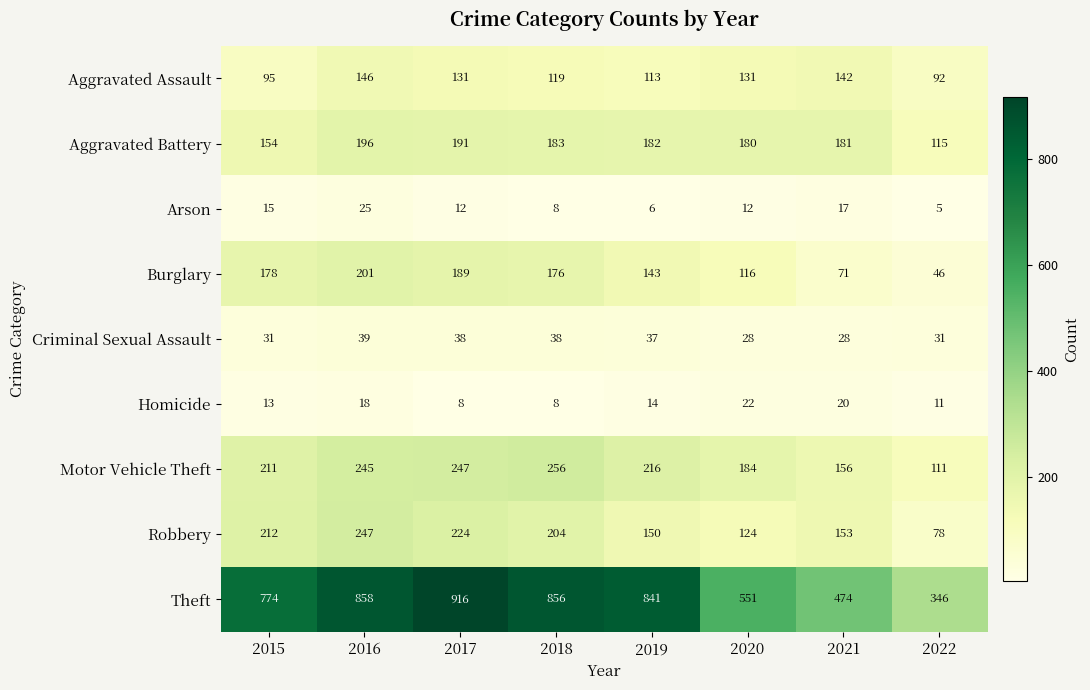

Which series changed the most between 2020 and 2021?

Theft